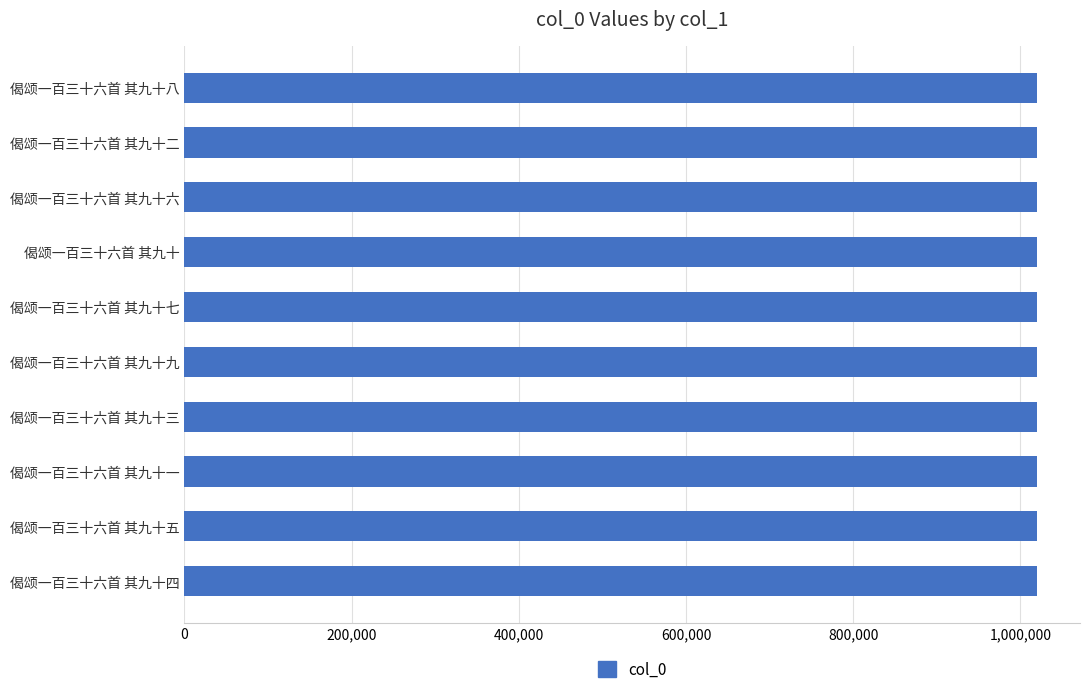

The chart shows a value of 1674006 at 偈颂一百三十六首 其九十七. True or false?

False